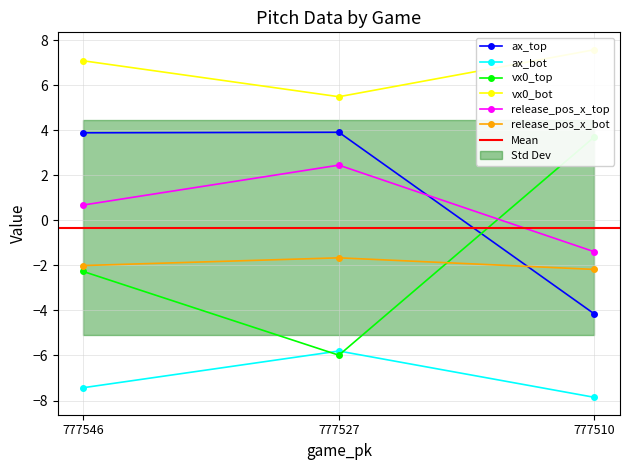

True or false: ax_top has a value of 3.9 at 777546.

True